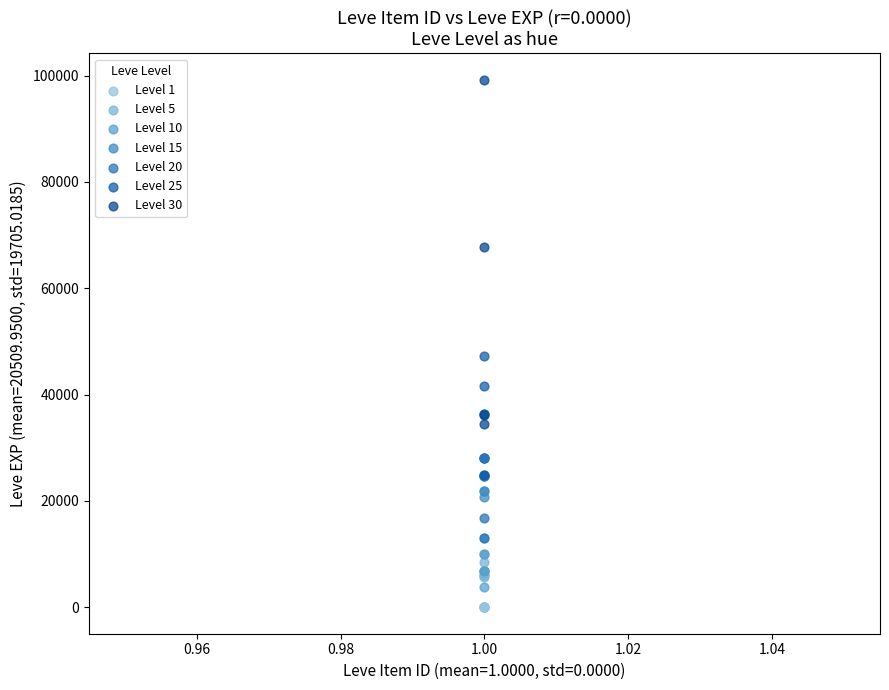

Which series has the largest Y range (max minus min)?

Level 30